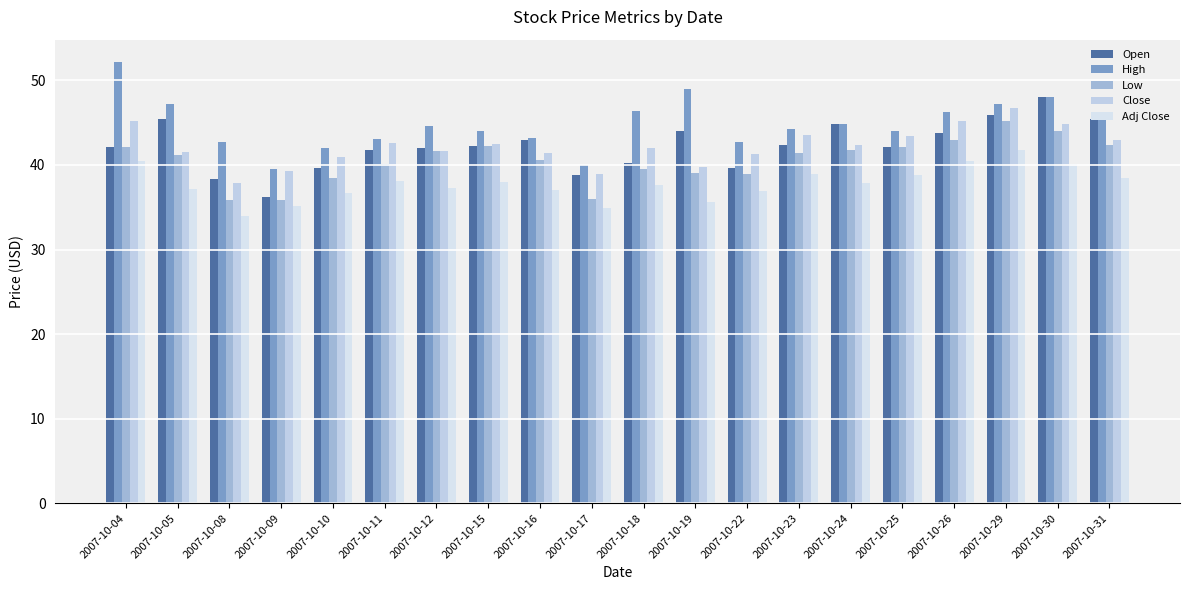

What is the average value of the Close series?

42.2